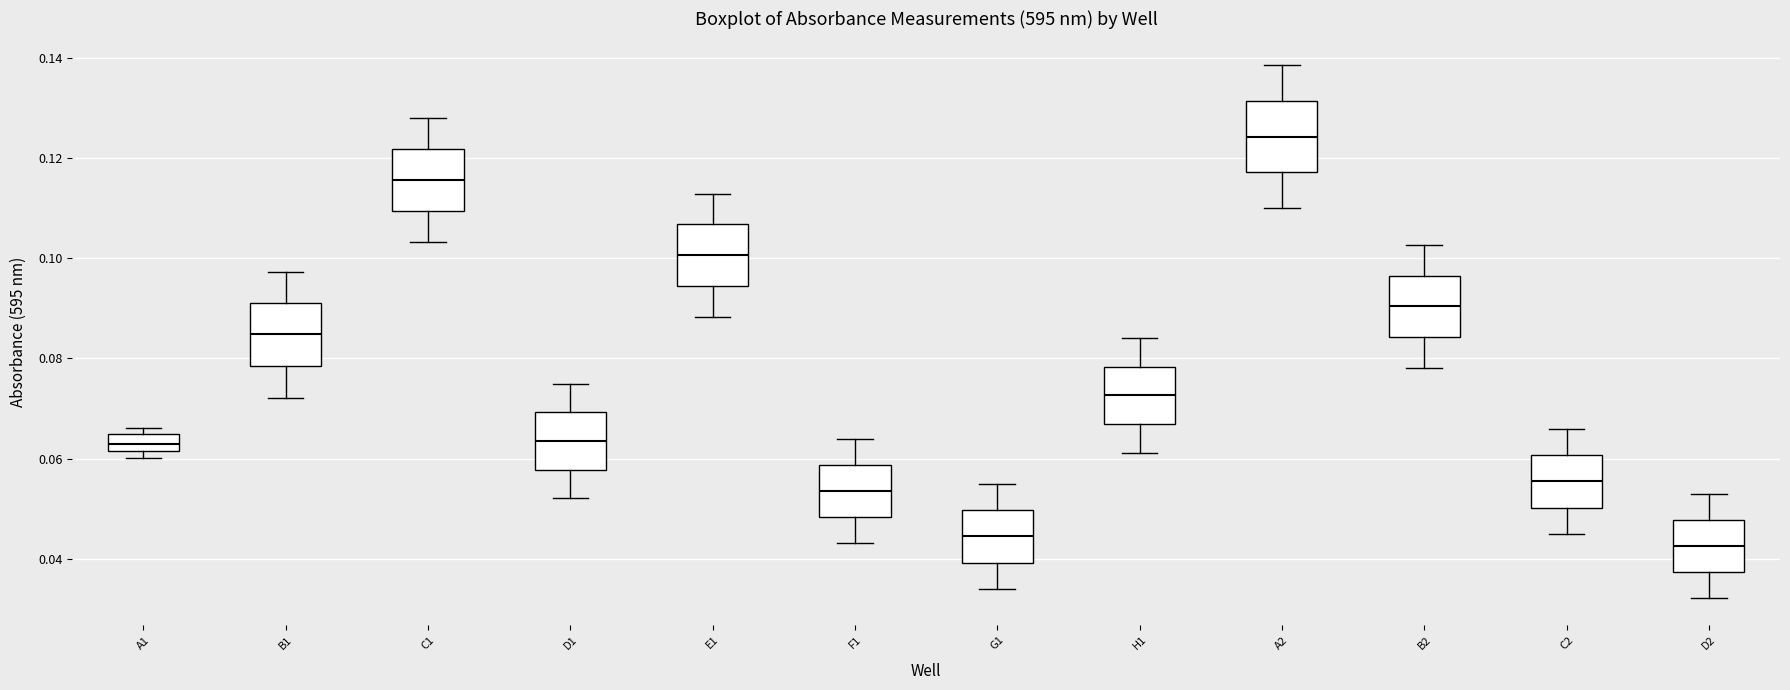

Where does the median line of the box for F1 sit on the y-axis? The values are not printed on the chart, so give them approximately, as read against the axis.

0.054